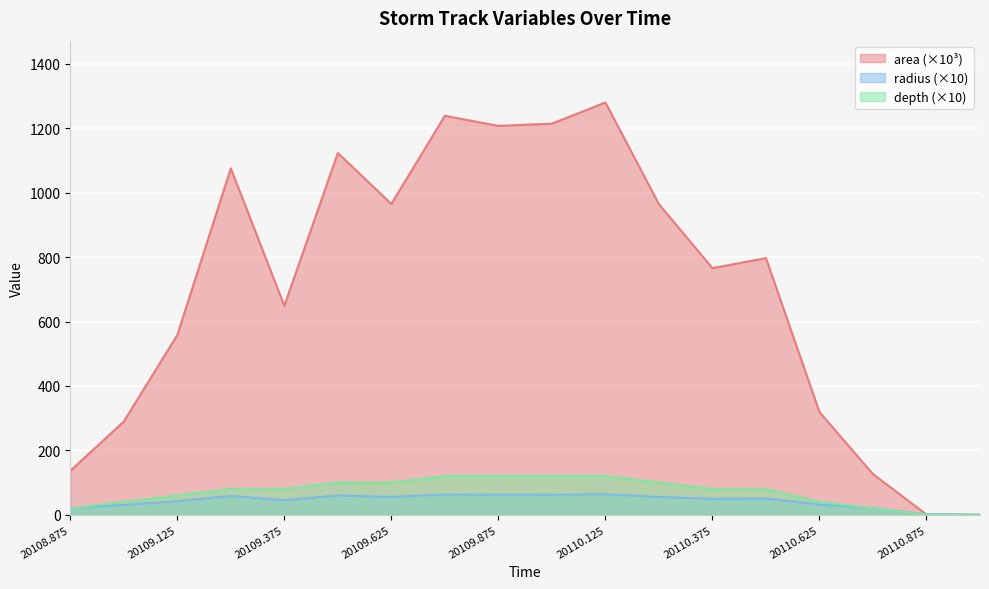

Reading right to left, what are all the values shown in this chart?

area: 0.0	0.6	126.2	318.8	796.9	765.6	964.4	1280.0	1214.4	1207.5	1238.8	965.0	1123.1	648.8	1075.6	558.1	289.4	136.2
radius: 0.0	1.4	20.0	31.9	50.4	49.4	55.4	63.8	62.2	62.0	62.8	55.4	59.8	45.4	58.5	42.1	30.4	20.8
depth: 0.0	0.0	20.0	40.0	80.0	80.0	100.0	120.0	120.0	120.0	120.0	100.0	100.0	80.0	80.0	60.0	40.0	20.0